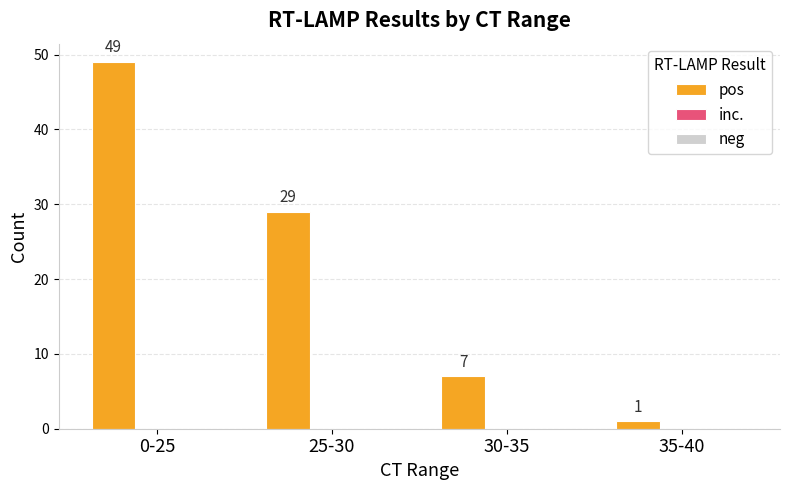

Which has a higher value, 25-30 or 0-25?

0-25